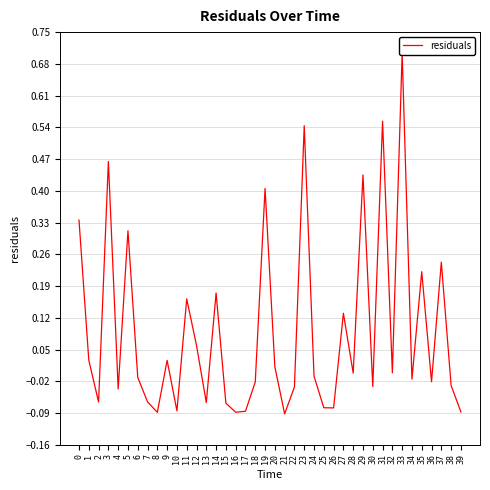

Reading left to right, what are all the values shown in this chart?

0.3	0.0	-0.1	0.5	-0.0	0.3	-0.0	-0.1	-0.1	0.0	-0.1	0.2	0.1	-0.1	0.2	-0.1	-0.1	-0.1	-0.0	0.4	0.0	-0.1	-0.0	0.5	-0.0	-0.1	-0.1	0.1	-0.0	0.4	-0.0	0.6	-0.0	0.7	-0.0	0.2	-0.0	0.2	-0.0	-0.1